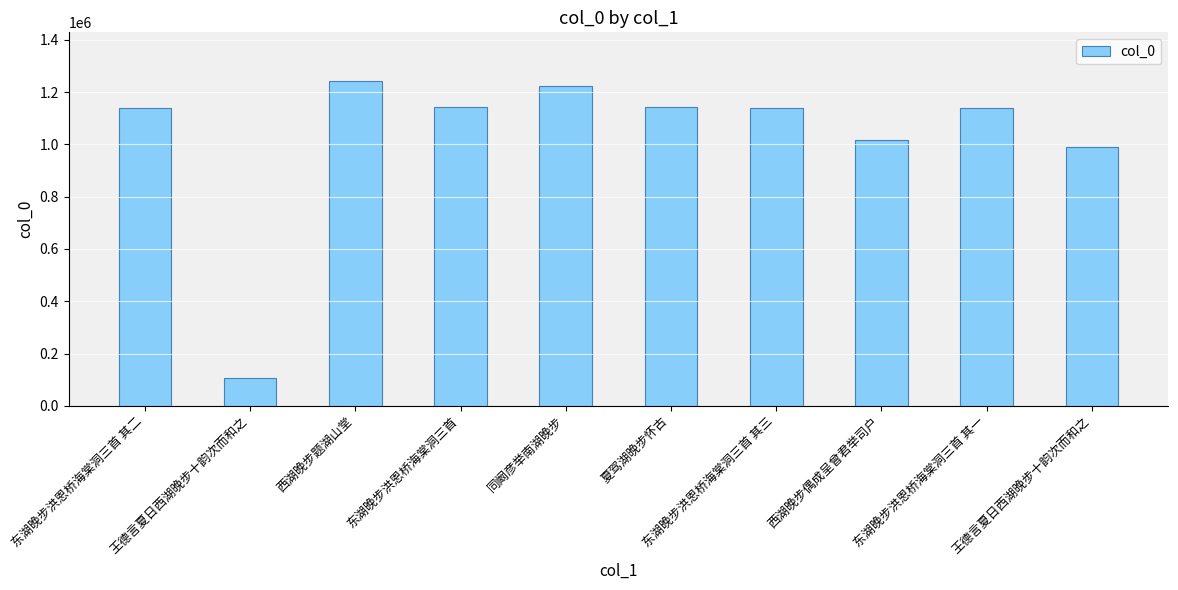

How many bars are there in total?

10